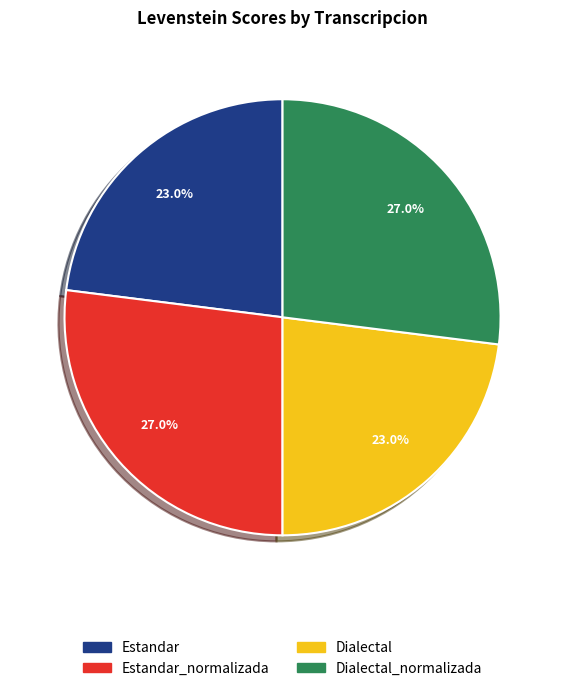

Does any single category account for the majority?

No